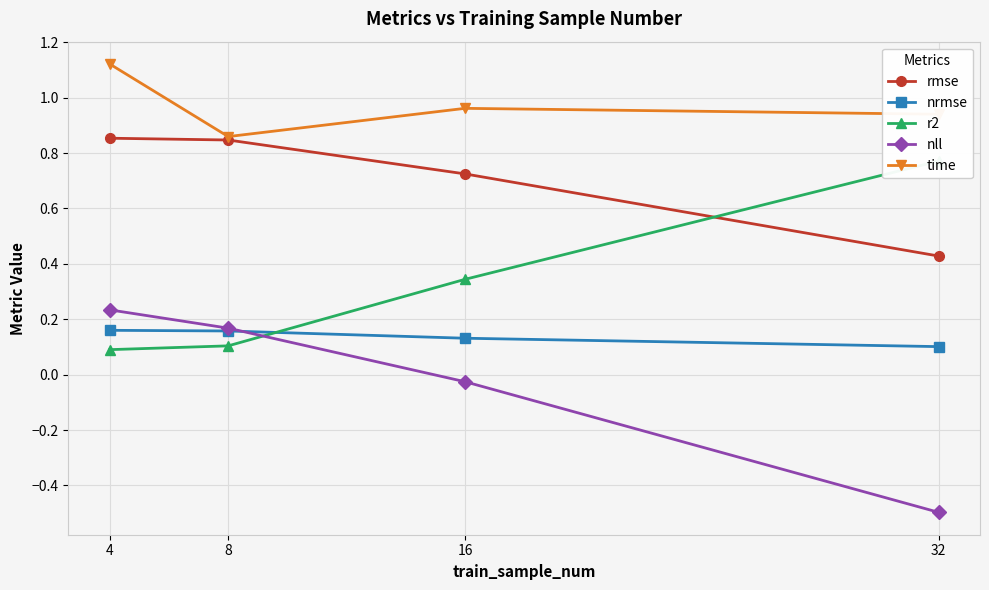

Reading left to right, what are all the values shown in this chart?

rmse: 4=0.9	8=0.8	16=0.7	32=0.4
nrmse: 4=0.2	8=0.2	16=0.1	32=0.1
r2: 4=0.1	8=0.1	16=0.3	32=0.8
nll: 4=0.2	8=0.2	16=-0.0	32=-0.5
time: 4=1.1	8=0.9	16=1.0	32=0.9